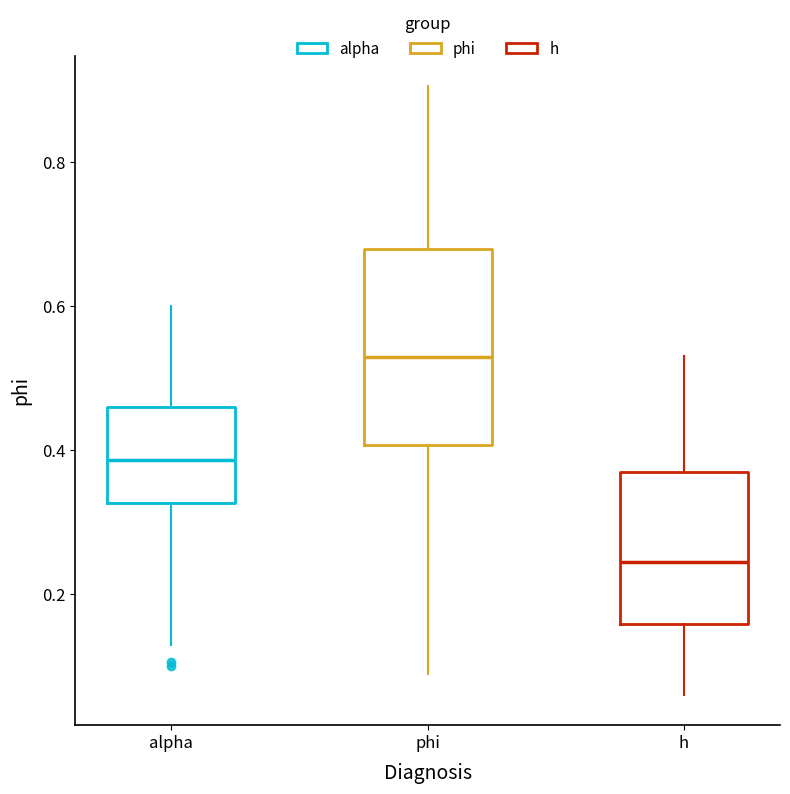

Which box has the lowest median line?

h